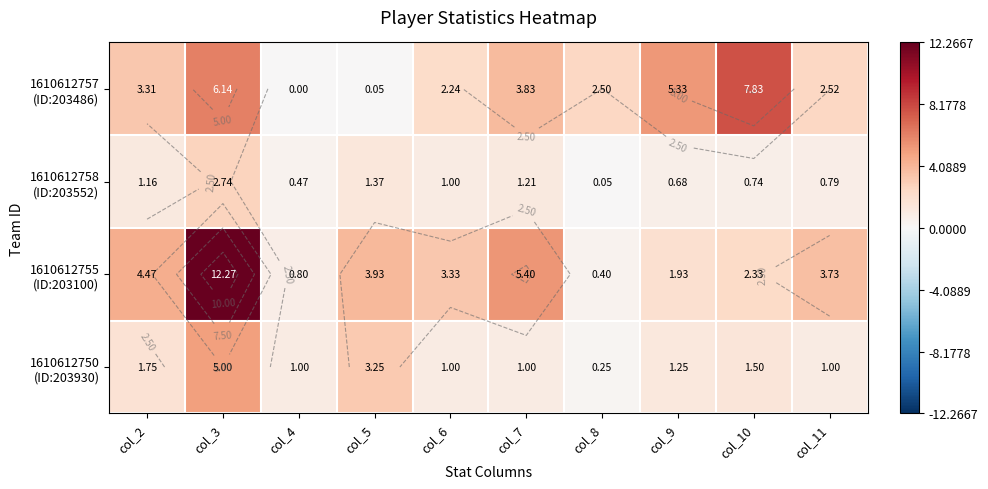

Rank the series by their maximum value, from highest to lowest.

1610612755 (ID:203100), 1610612757 (ID:203486), 1610612750 (ID:203930), 1610612758 (ID:203552)